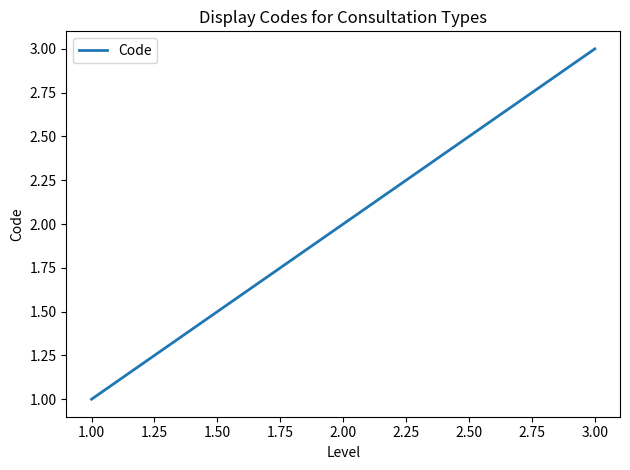

The value at 2.00 is 2. True or false?

True